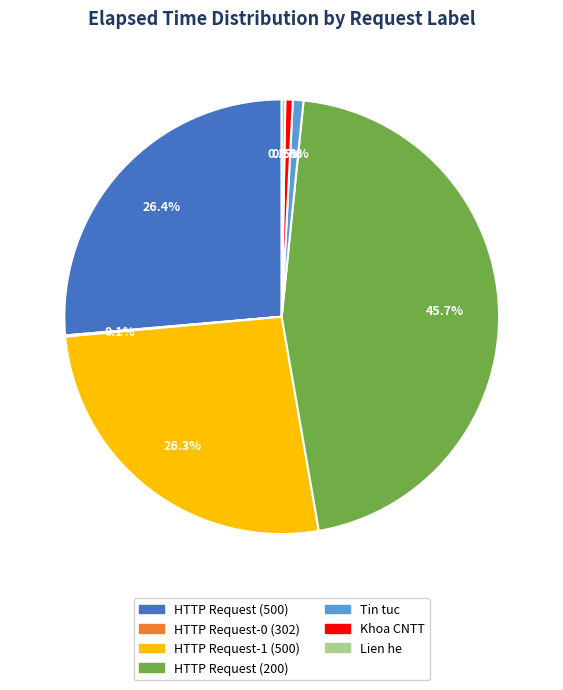

Is there any slice that represents more than half of the pie?

No